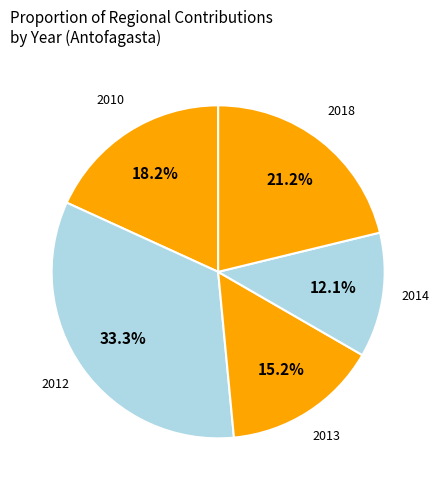

How many slices are in this pie chart?

5